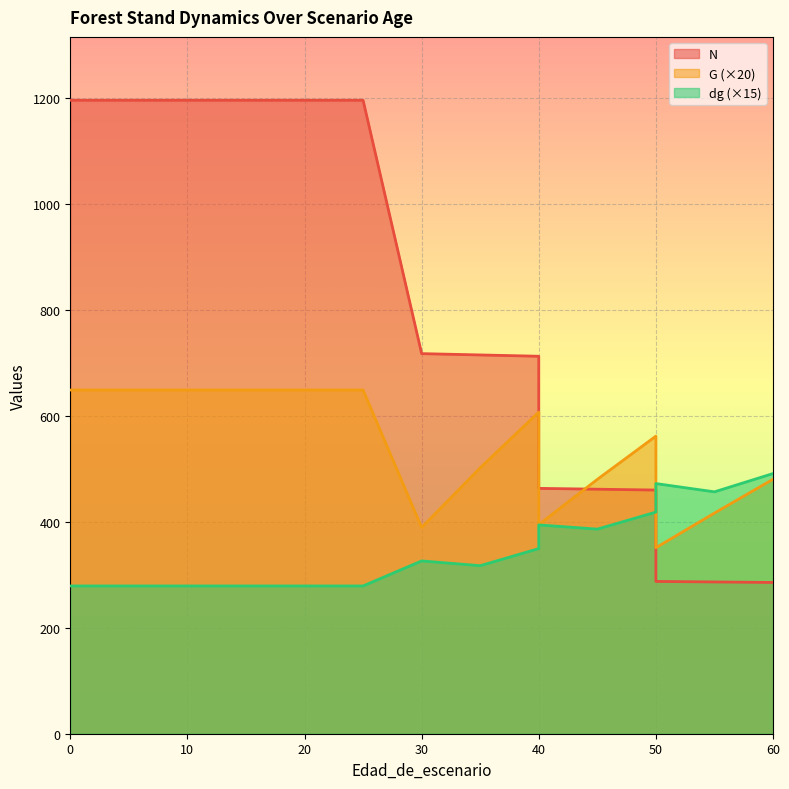

What is the lowest value of the N series?

285.4